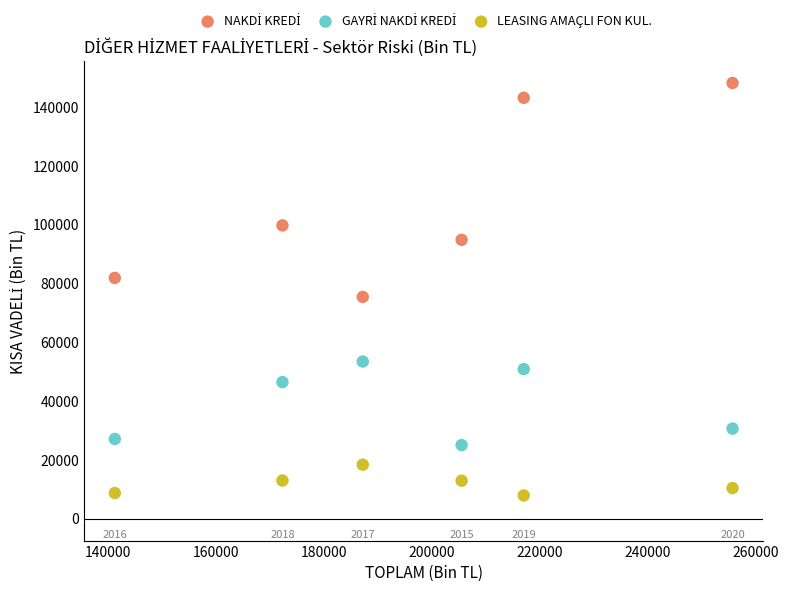

Which series reaches the minimum Y coordinate?

LEASING AMAÇLI FON KUL.